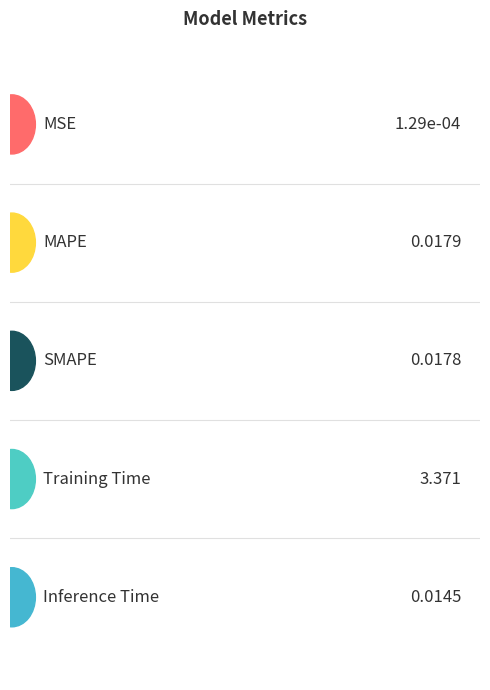

What position from the left is Inference Time?

5